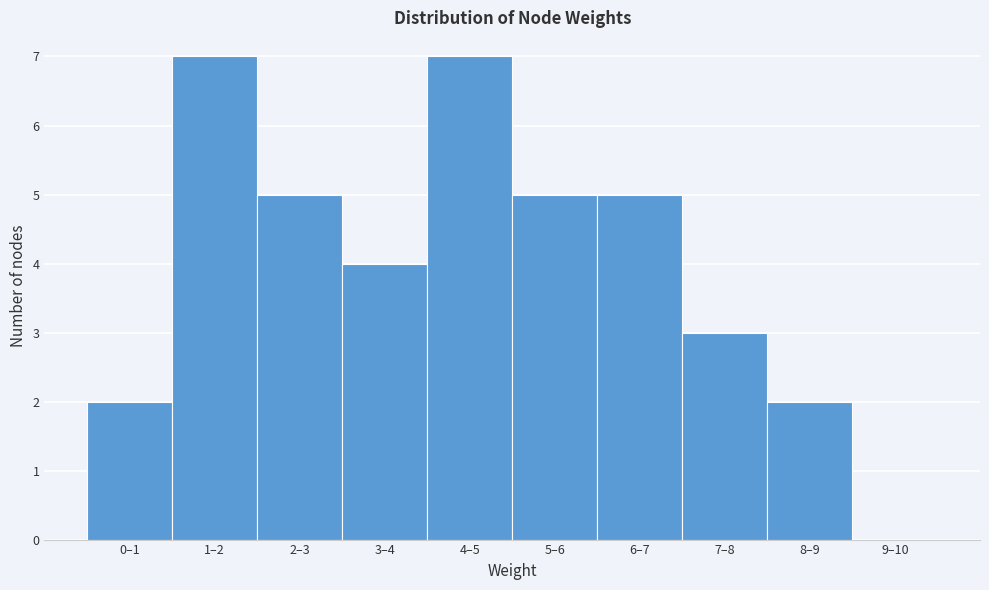

Reading left to right, what are all the values shown in this chart?

0–1=2	1–2=7	2–3=5	3–4=4	4–5=7	5–6=5	6–7=5	7–8=3	8–9=2	9–10=0